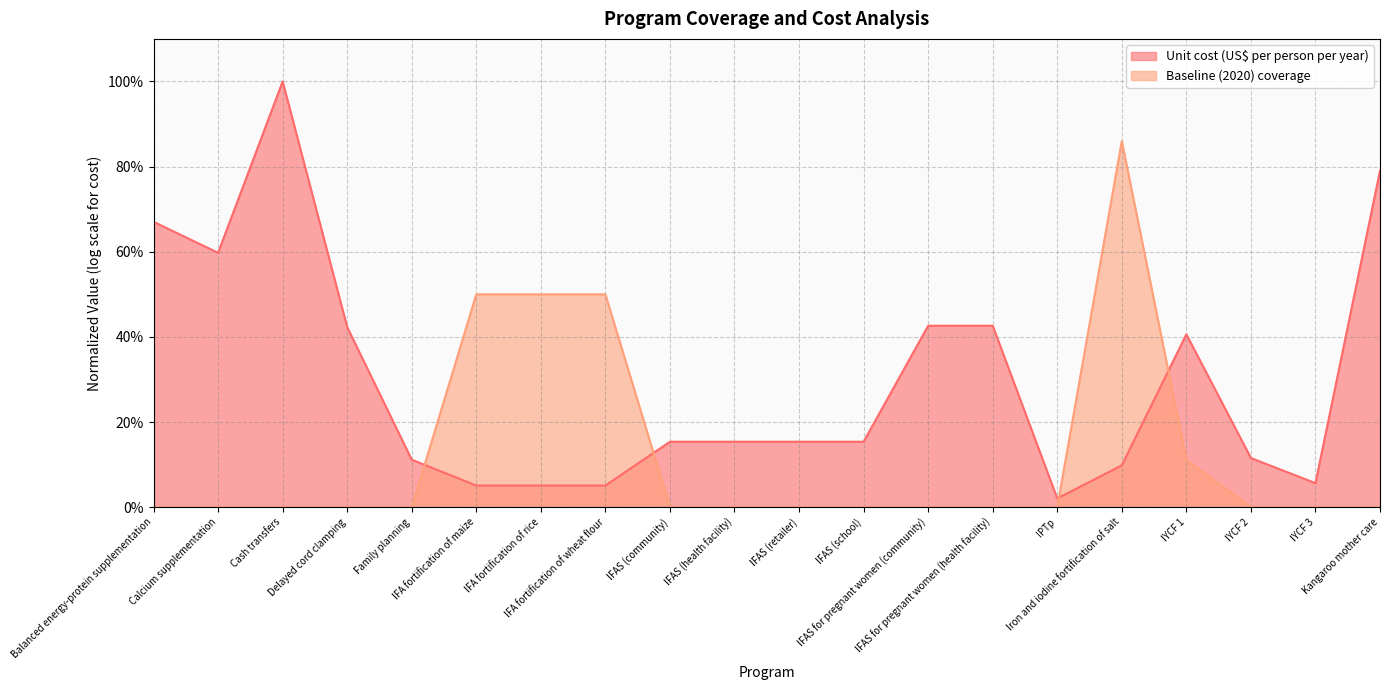

What are all the series names shown in the legend?

Unit cost (US$ per person per year), Baseline (2020) coverage